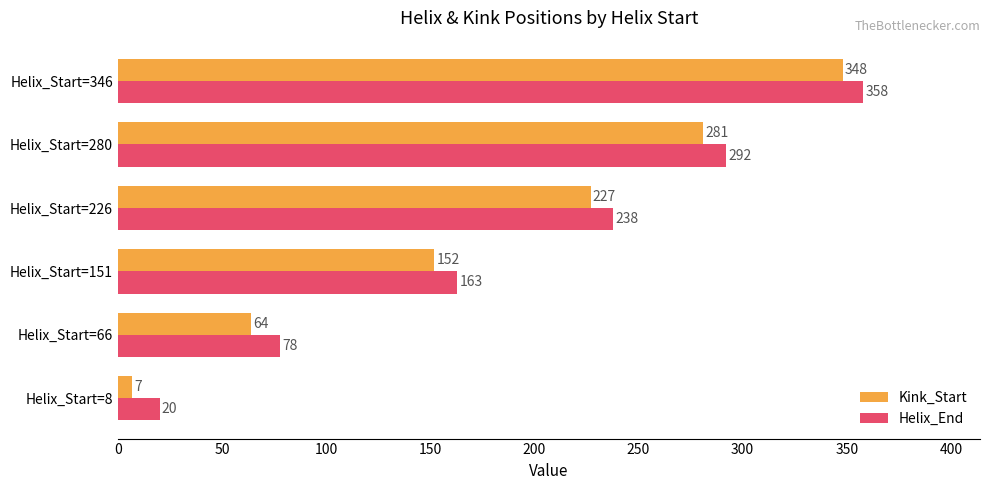

Count the Helix_End values in the range 78 to 292.

4